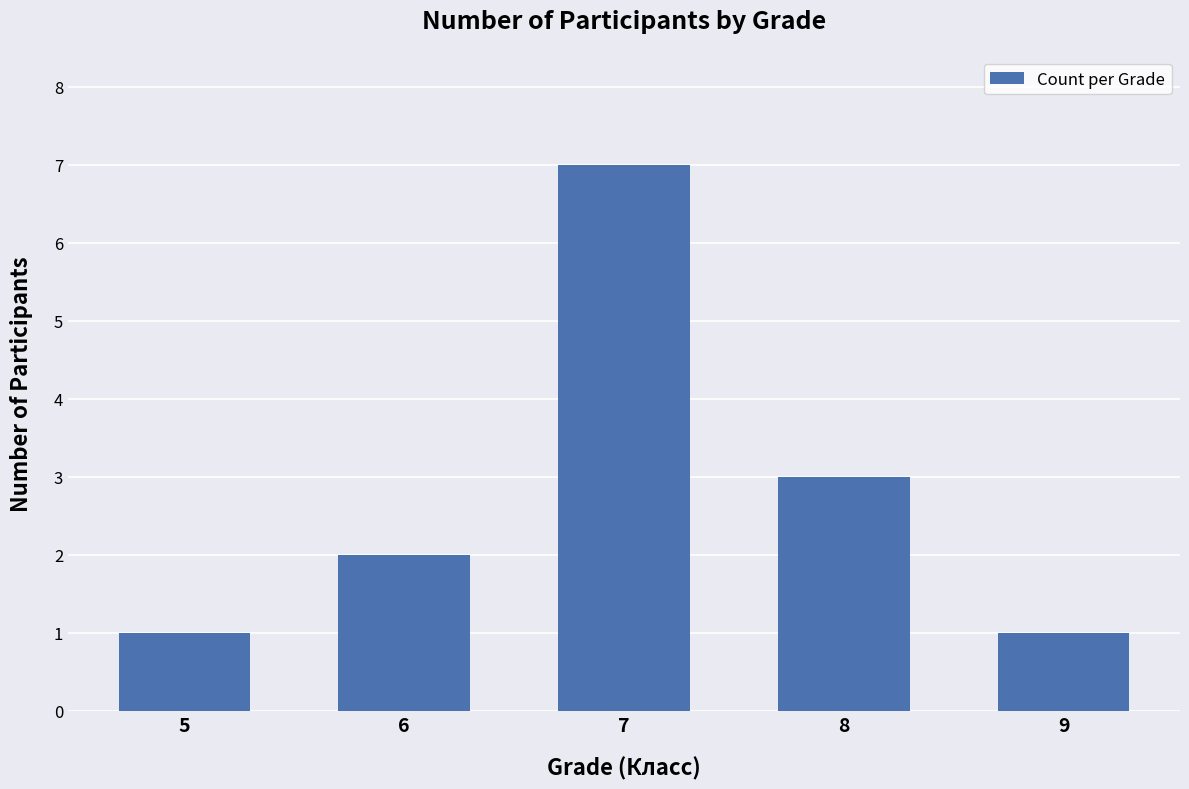

What is the ratio of the value at 9 to the value at 7?

0.1